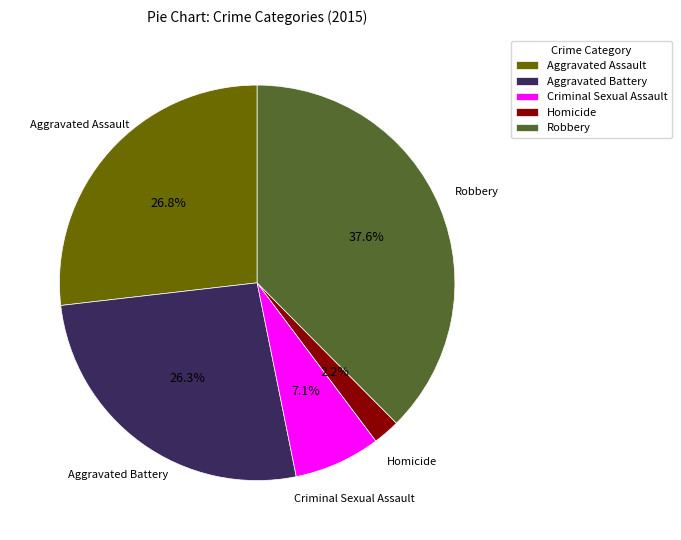

Does any single category account for the majority?

No